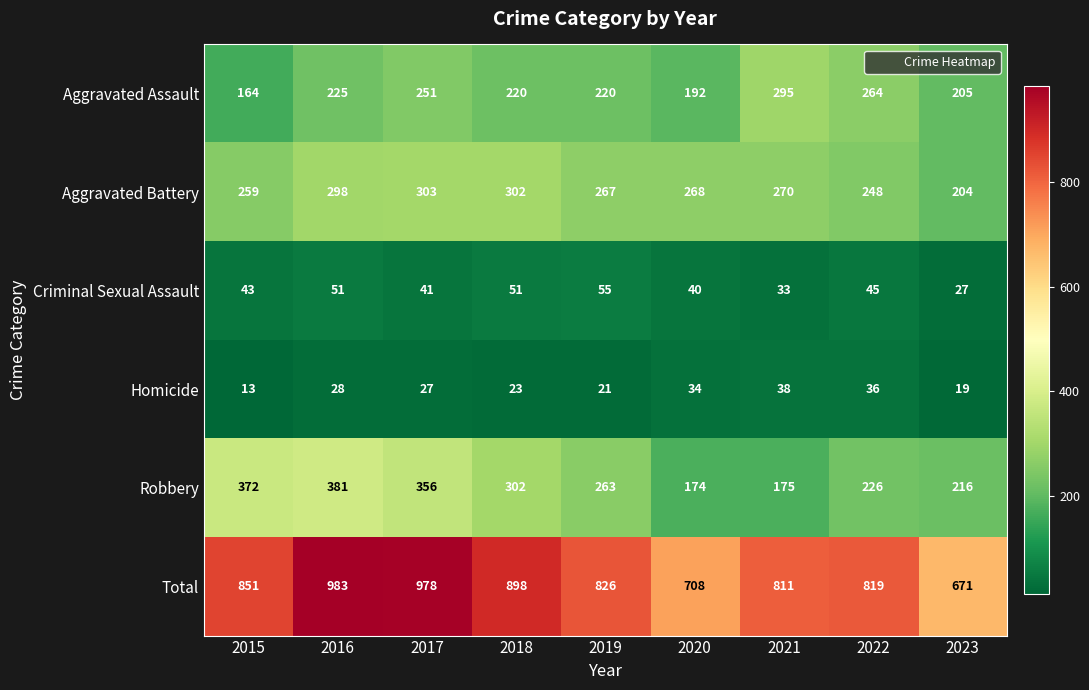

What is the total value across all series at 2019?

1652